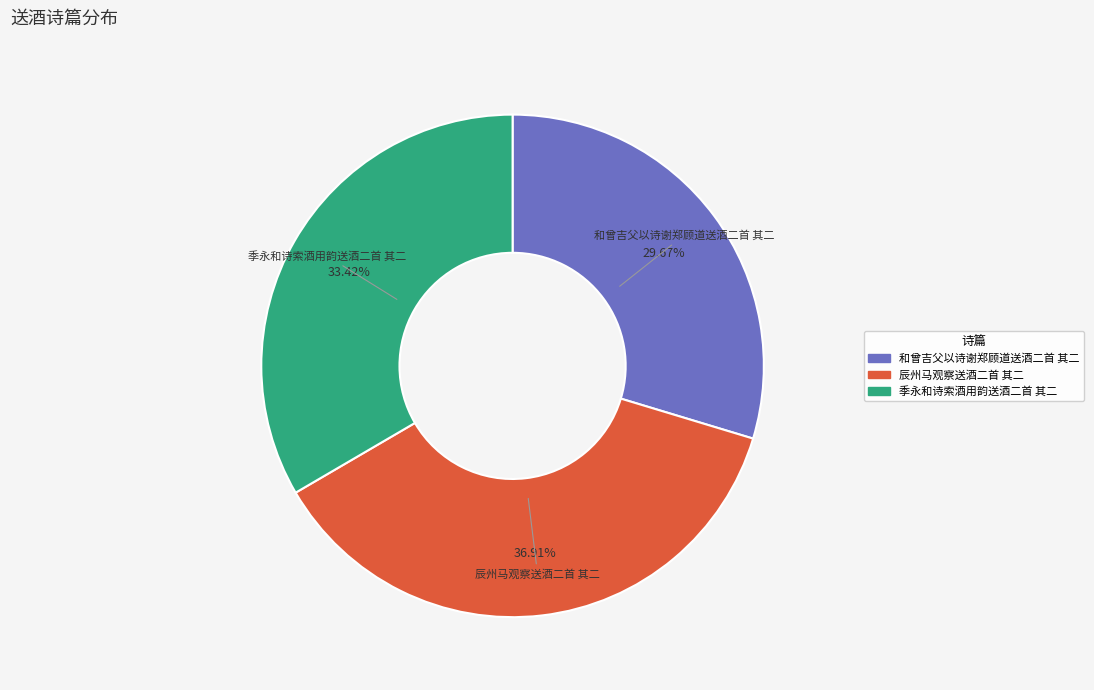

To the nearest percent, what is the average slice percentage?

33%